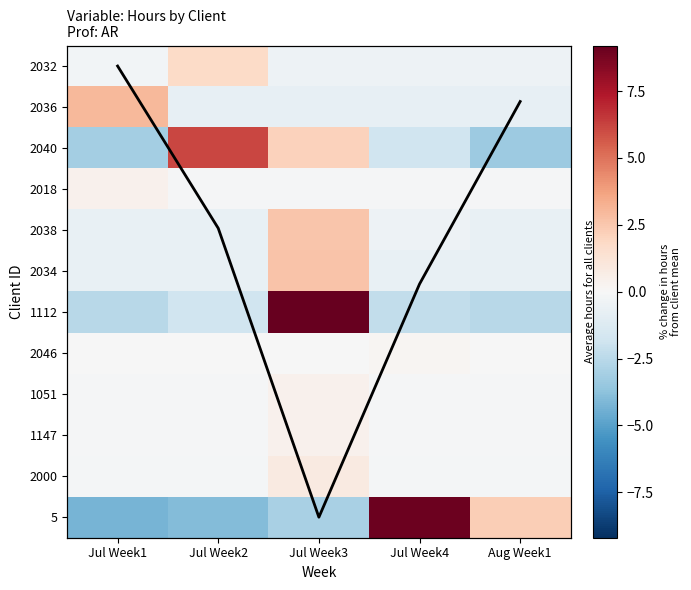

The value of 5 at Jul Week2 is -1.4. True or false?

False